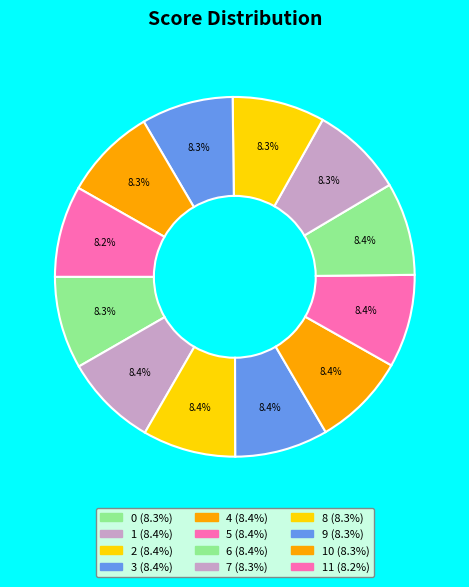

How many segments does this pie chart have?

12